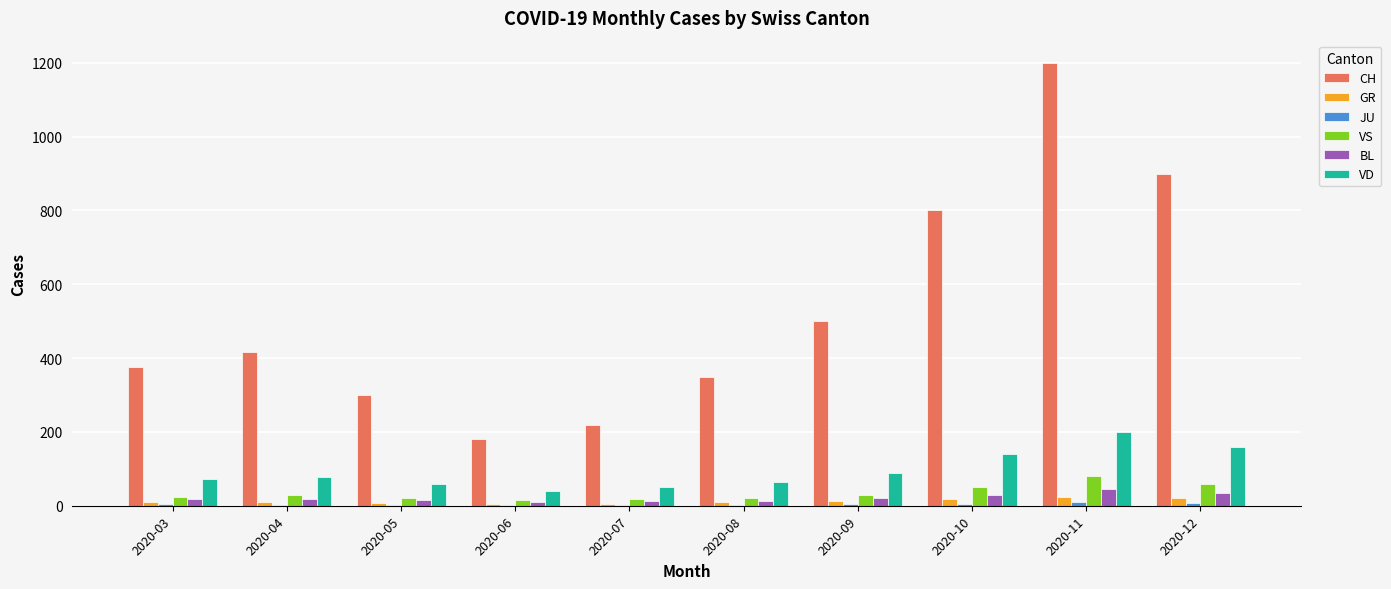

At which category is the sum across all series the highest?

2020-11